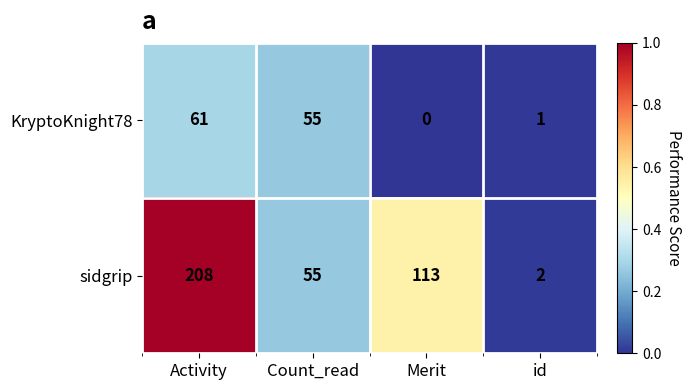

At Activity, list the series in order from smallest to largest.

KryptoKnight78, sidgrip